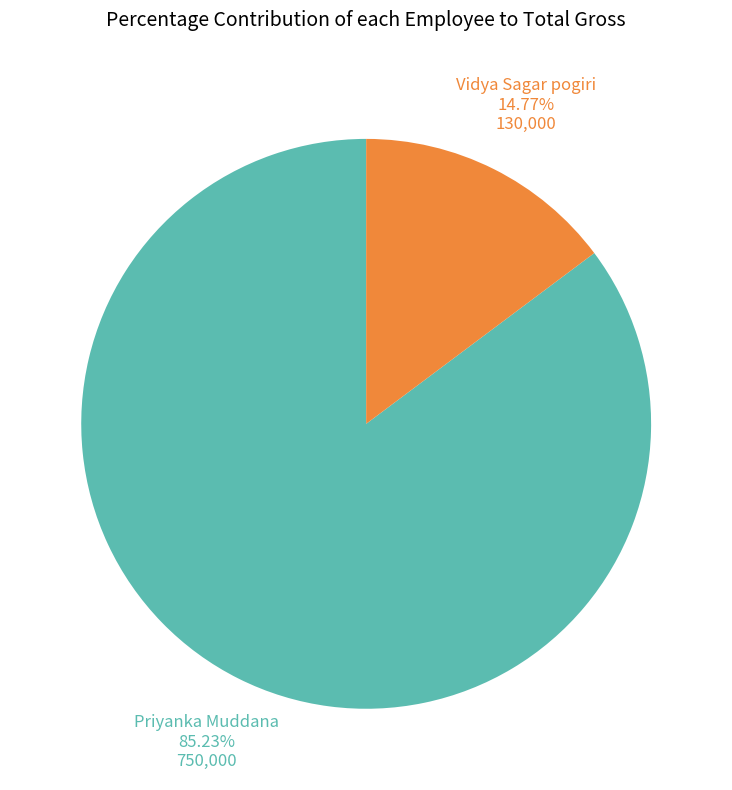

Is there any slice that represents more than half of the pie?

Yes